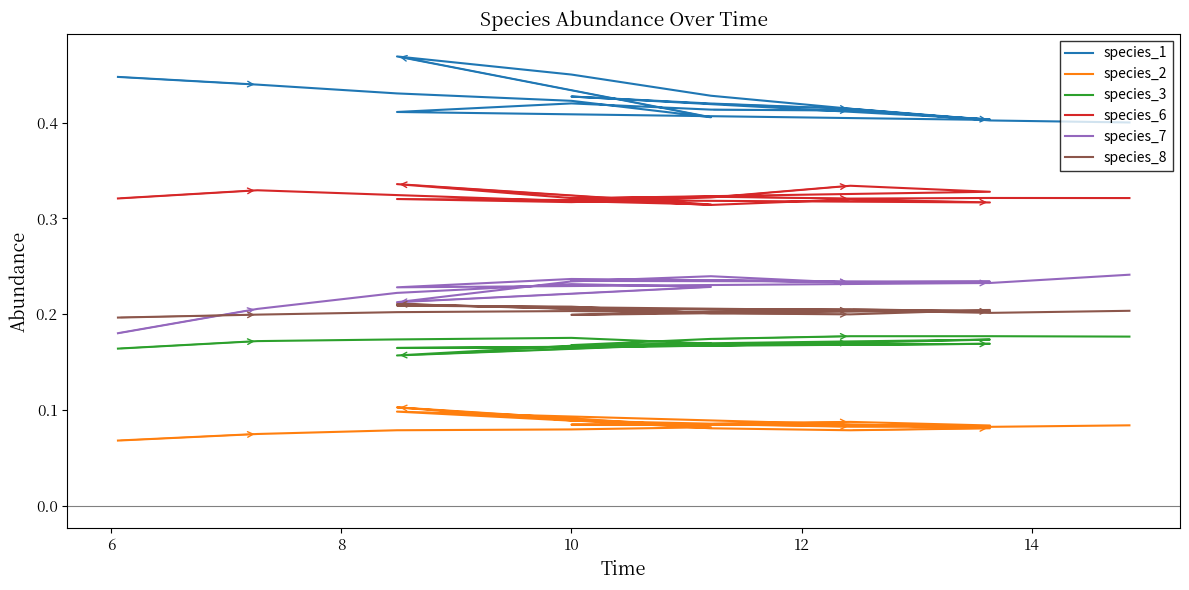

What is the minimum value for species_1?

0.4